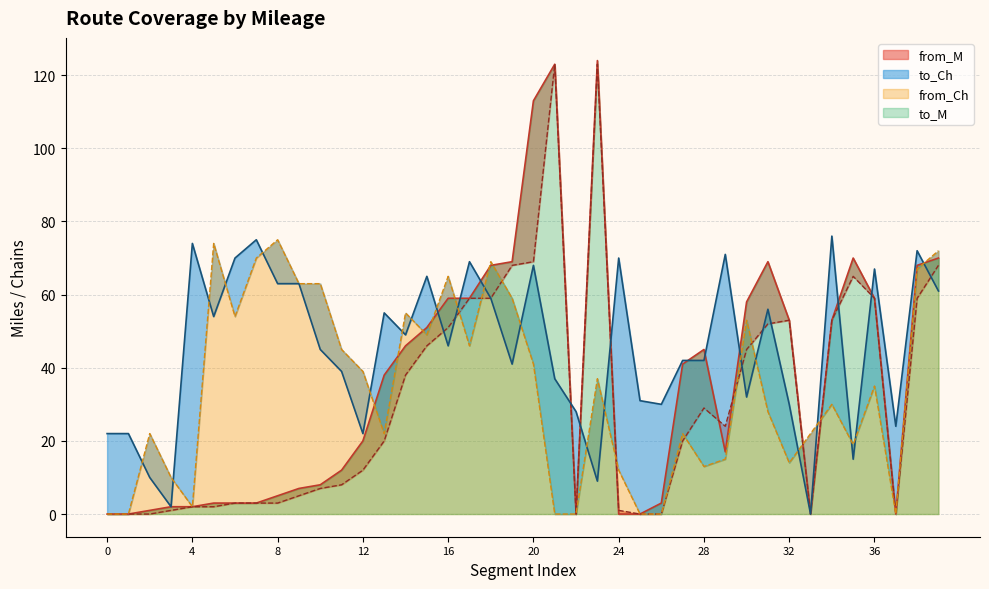

Is the value of from_M at 6 greater than the value of to_M at 25?

Yes